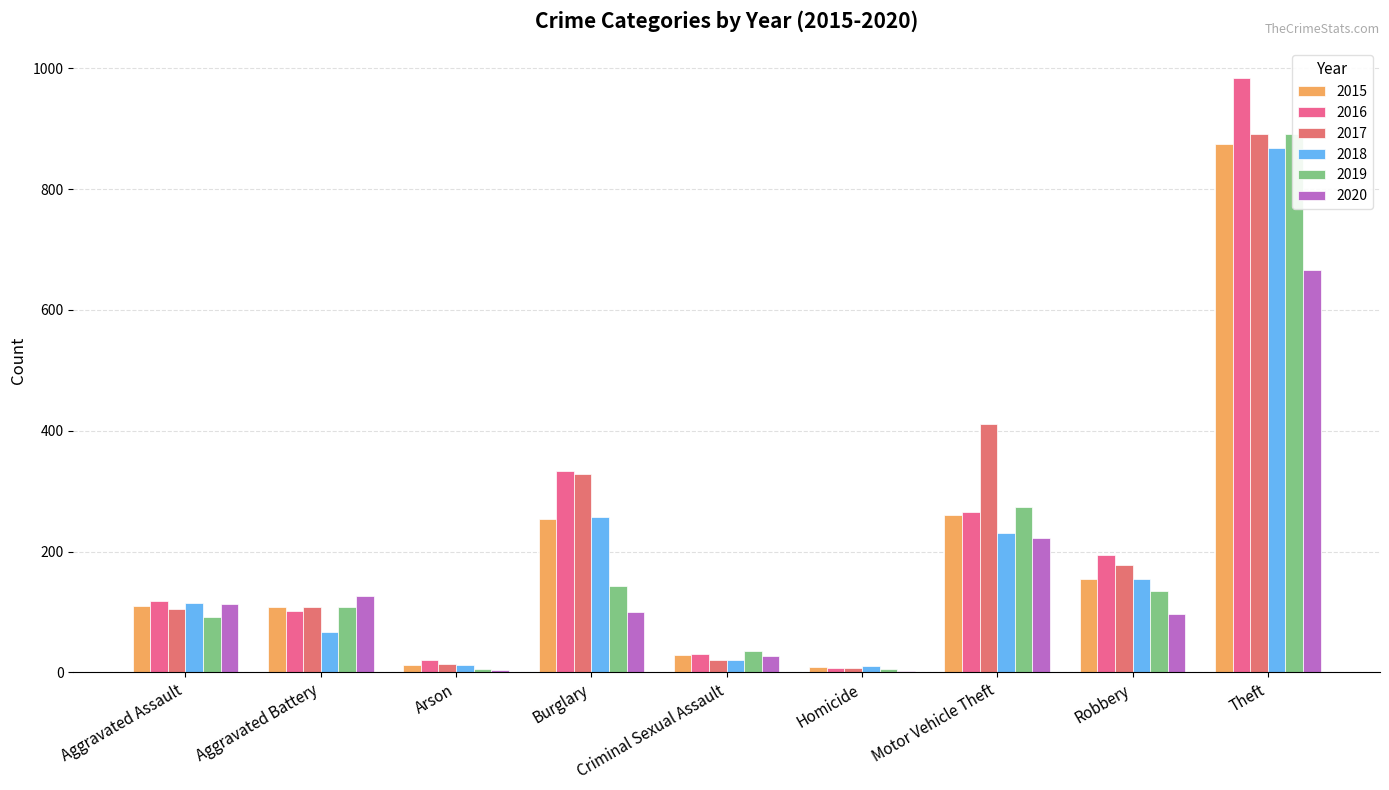

Which has a higher value, Theft or Aggravated Battery?

Theft